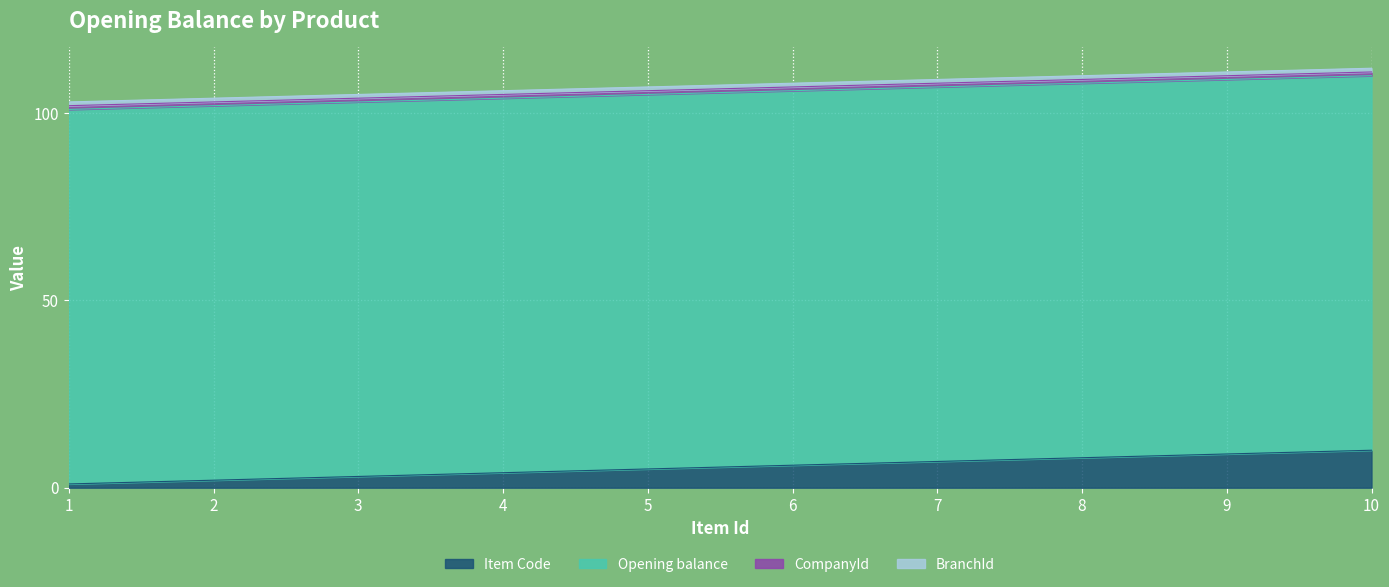

Reading left to right, transcribe all the data shown in this chart.

Item Code: 1=1	2=2	3=3	4=4	5=5	6=6	7=7	8=8	9=9	10=10
Opening balance: 1=100	2=100	3=100	4=100	5=100	6=100	7=100	8=100	9=100	10=100
CompanyId: 1=1	2=1	3=1	4=1	5=1	6=1	7=1	8=1	9=1	10=1
BranchId: 1=1	2=1	3=1	4=1	5=1	6=1	7=1	8=1	9=1	10=1